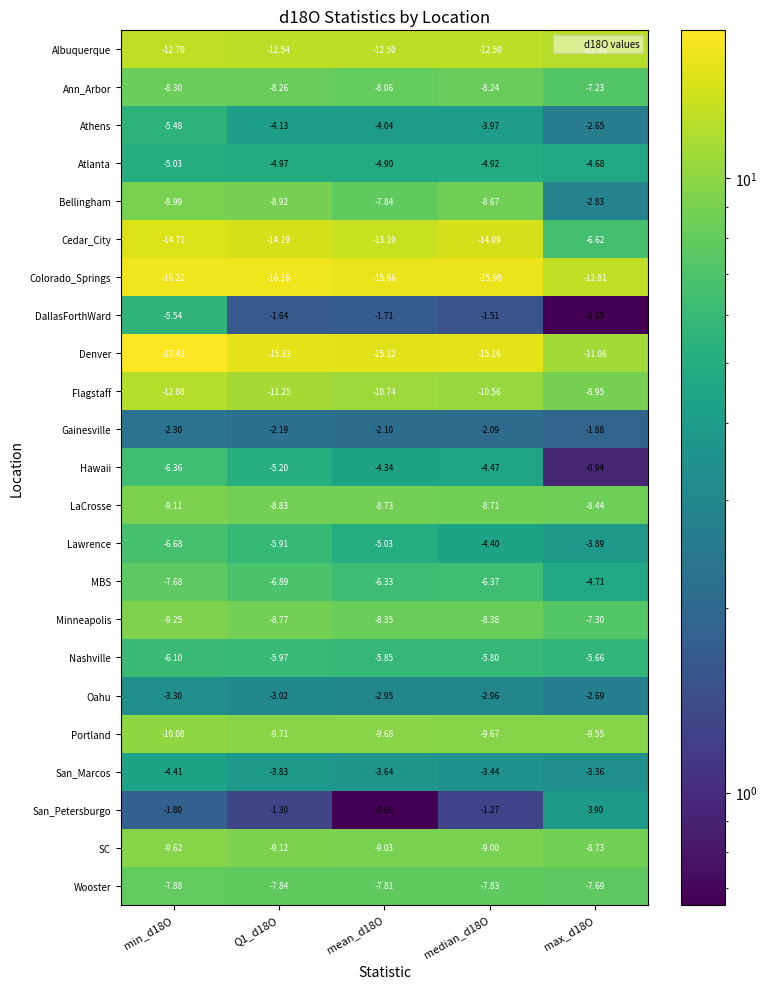

What is the minimum value shown in the chart?

-17.4